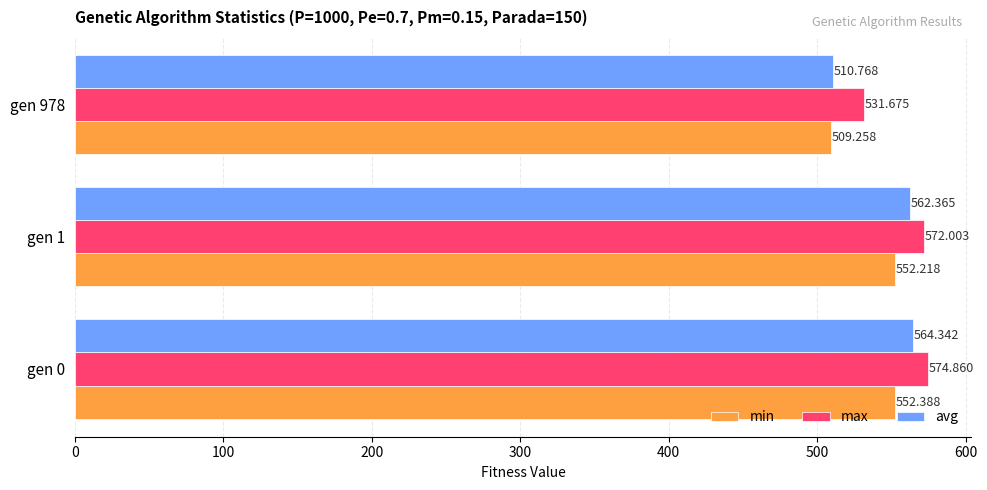

Rank the series by their average value, from highest to lowest.

max, avg, min